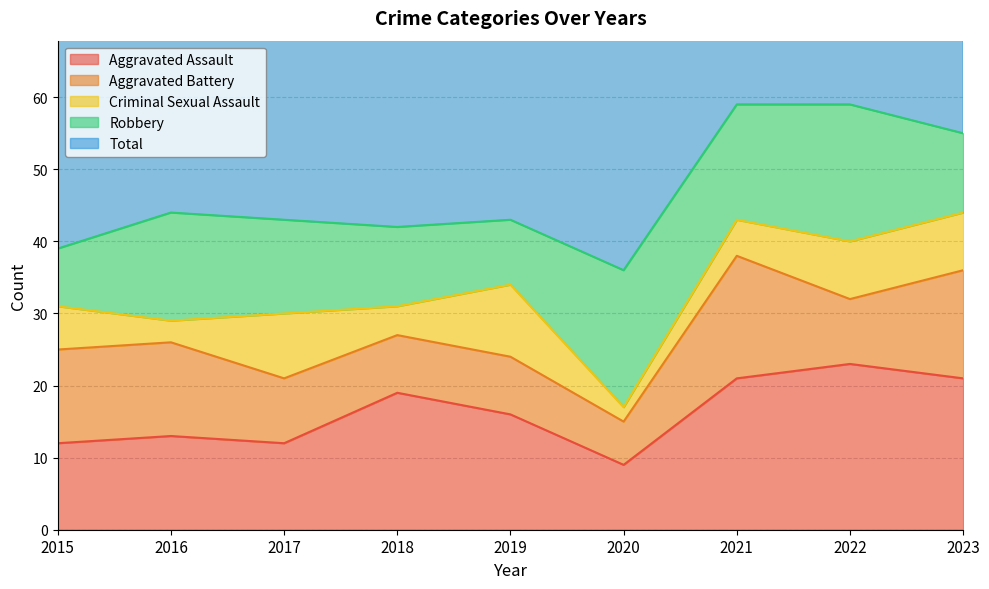

Where is the first local minimum for Aggravated Assault?

2017